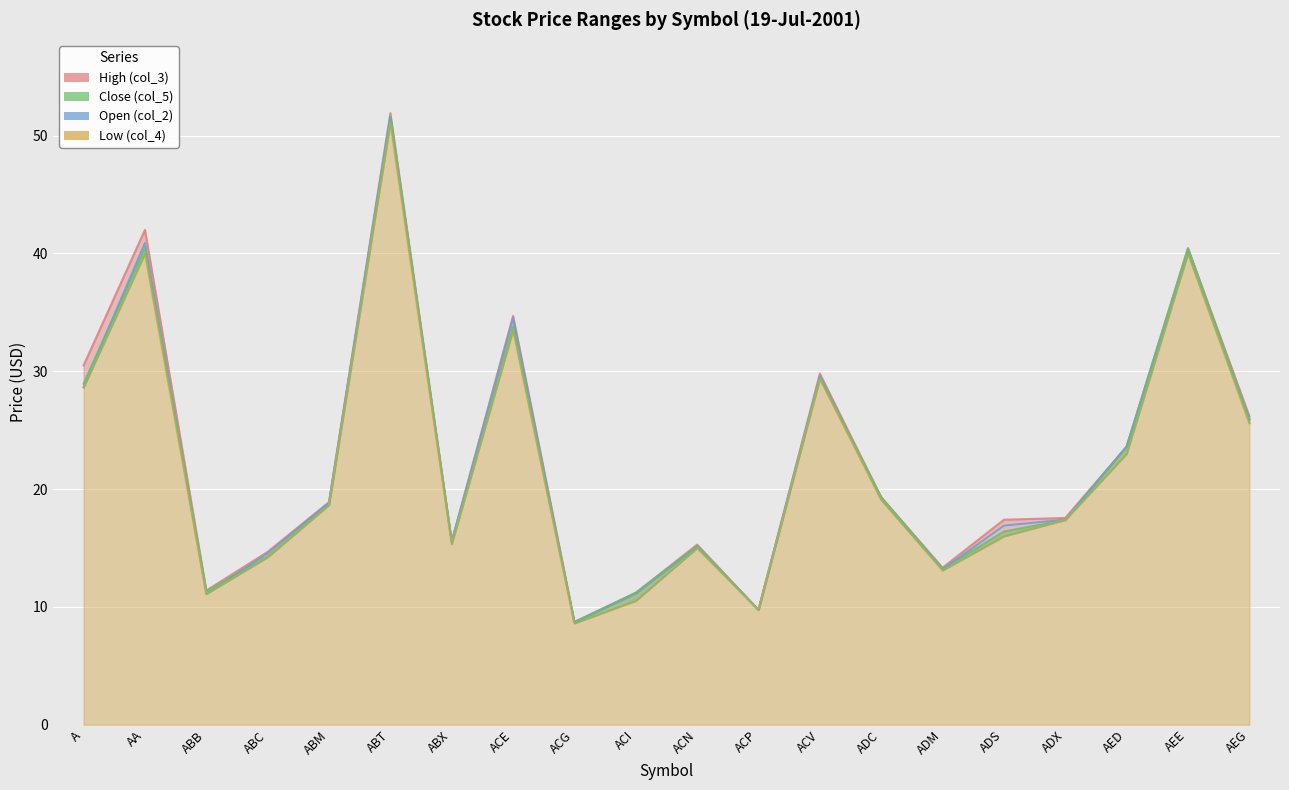

True or false: Low (col_4) and Open (col_2) cross at least once.

False